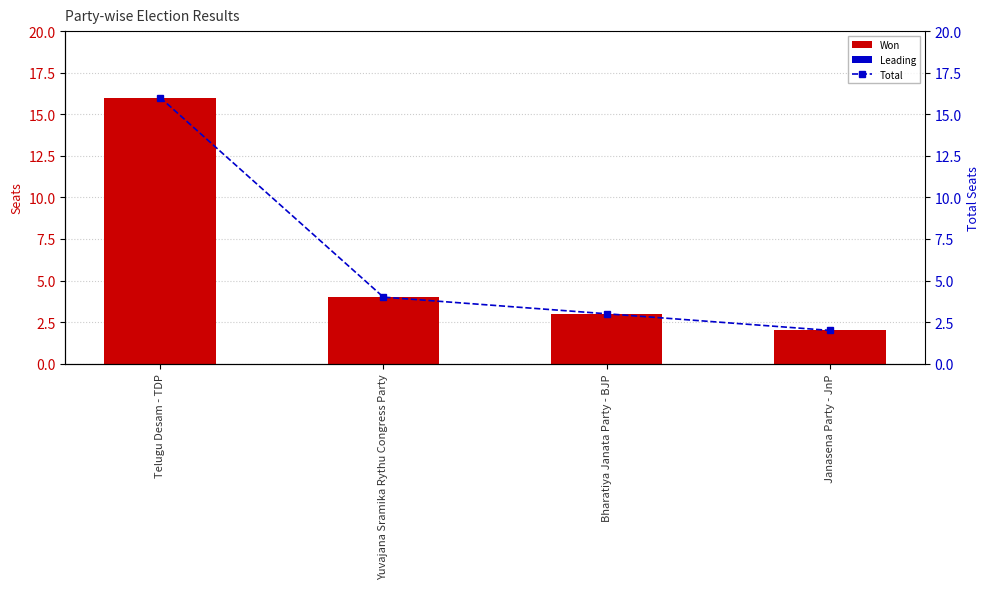

What is the label of the 4th bar from the left?

Janasena Party - JnP